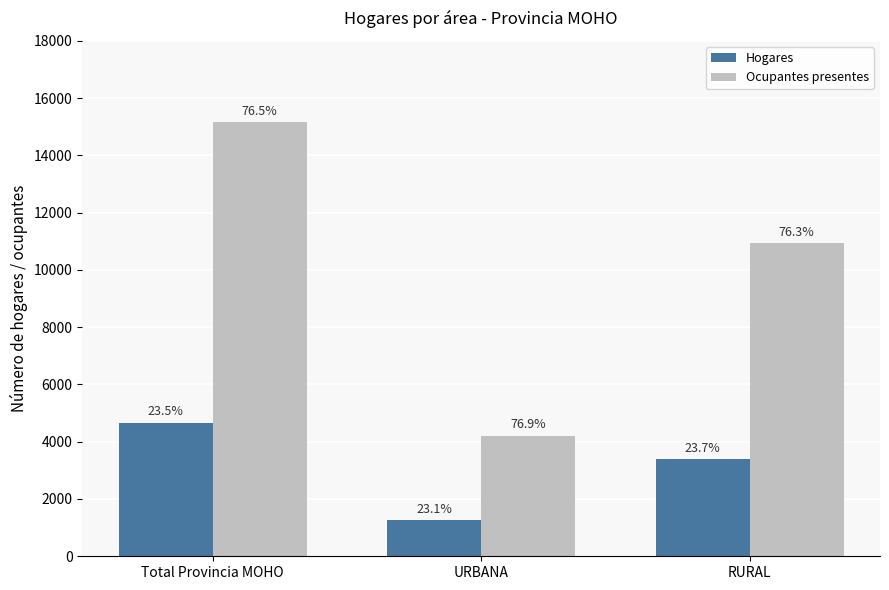

What is the average value of the Hogares series?

3110